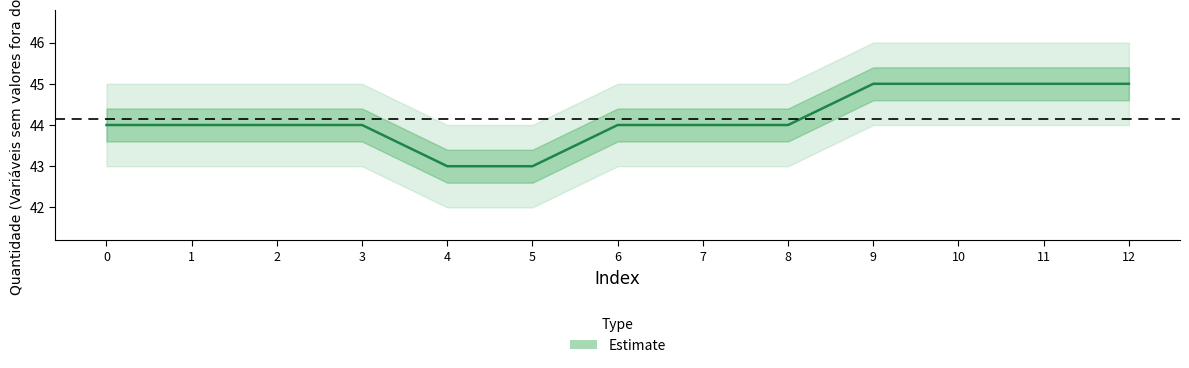

List the labels in order of value, smallest first.

4, 5, 0, 1, 2, 3, 6, 7, 8, 9, 10, 11, 12